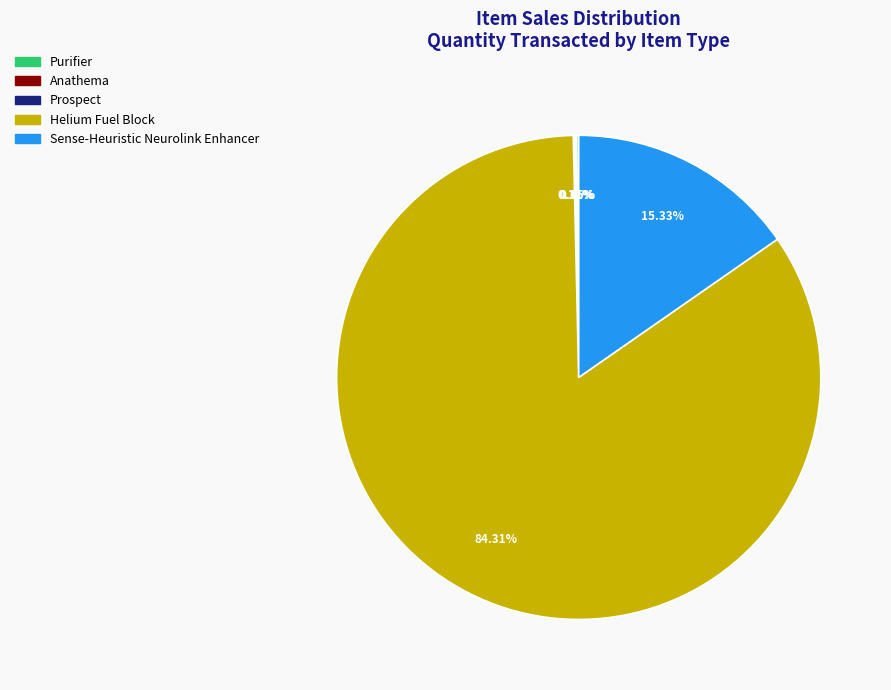

Does any single category account for the majority?

Yes